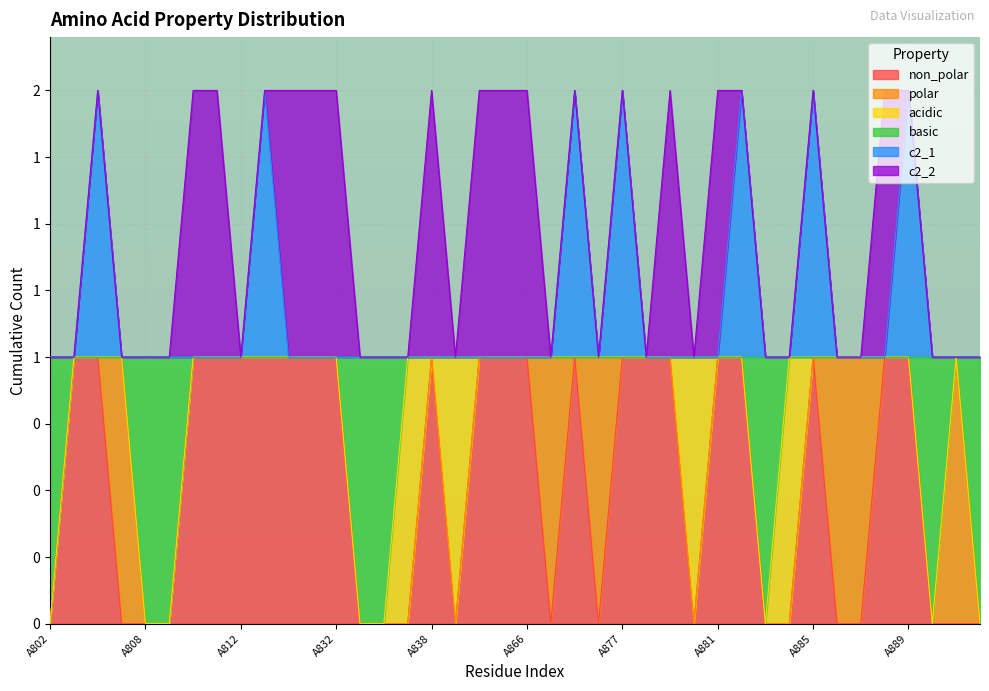

Count the non_polar values in the range 0 to 1.

40